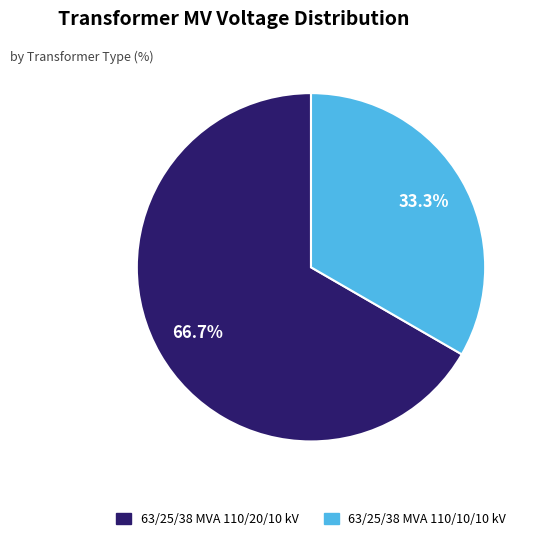

To the nearest percent, what is the average slice percentage?

50%